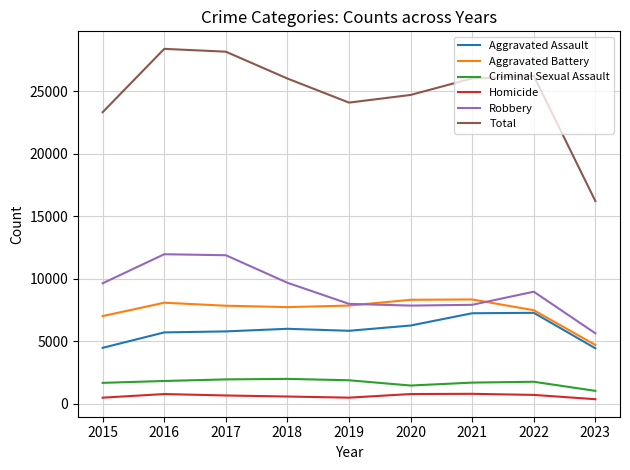

At which category does Total reach its first local valley?

2019